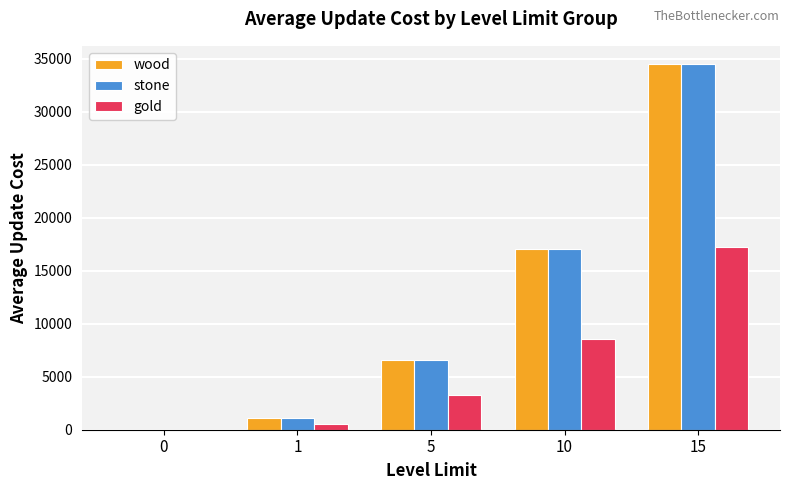

How many values in stone are above zero?

4